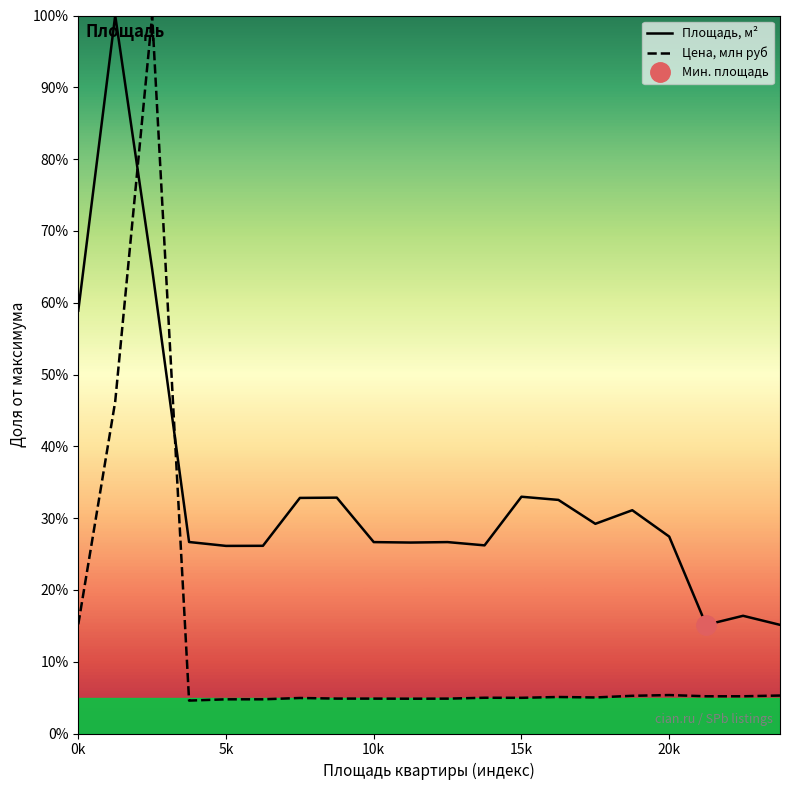

Which series has the largest total across all categories?

Площадь, м²